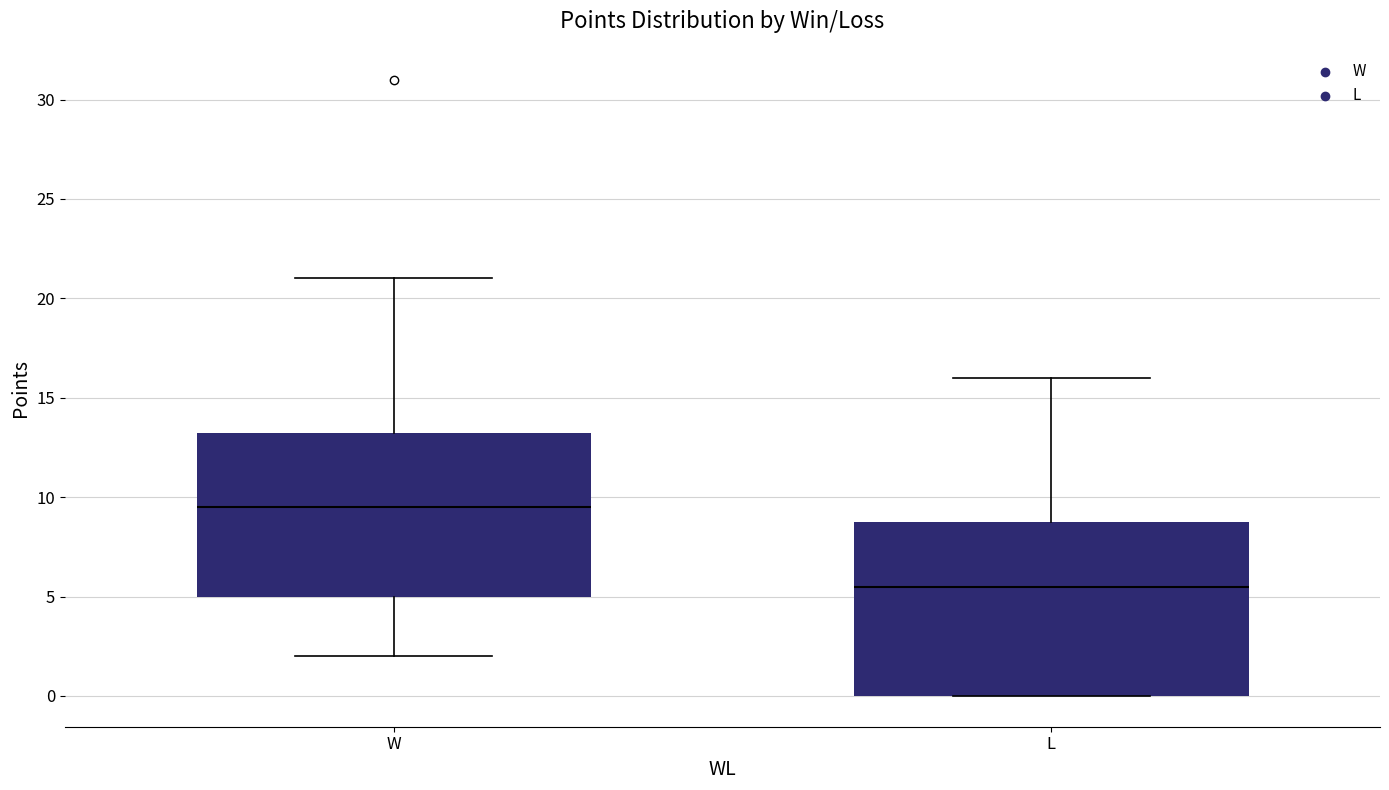

Which box has the lowest median line?

L